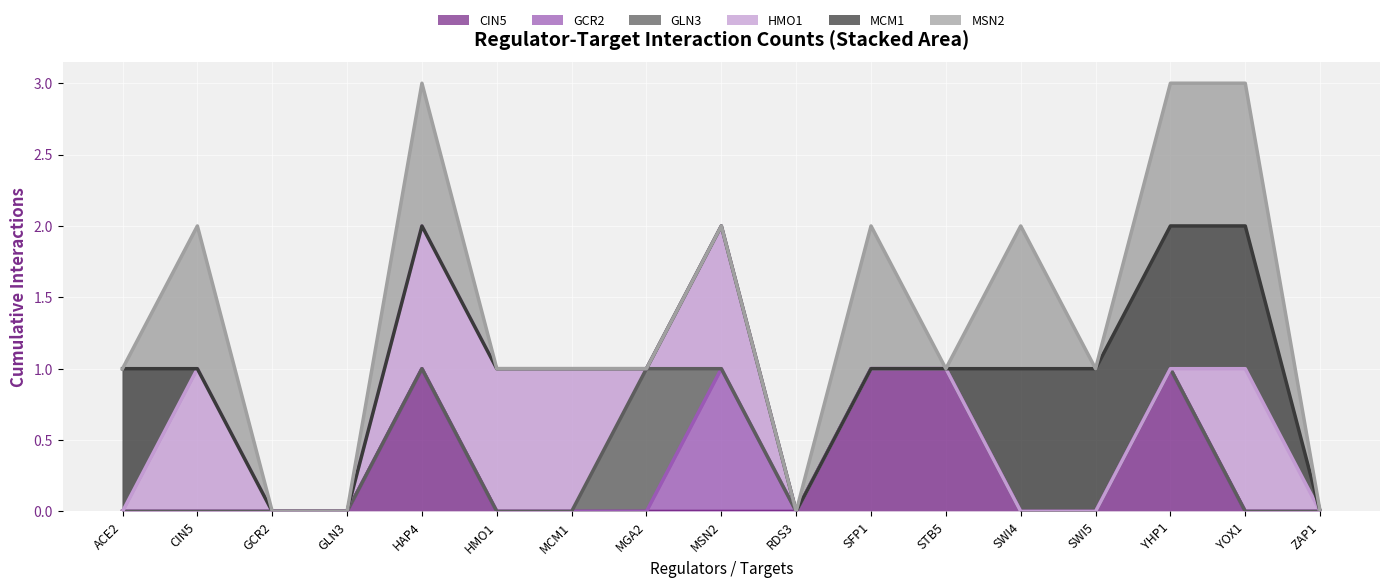

How many interior local peaks does the GCR2 series have?

3